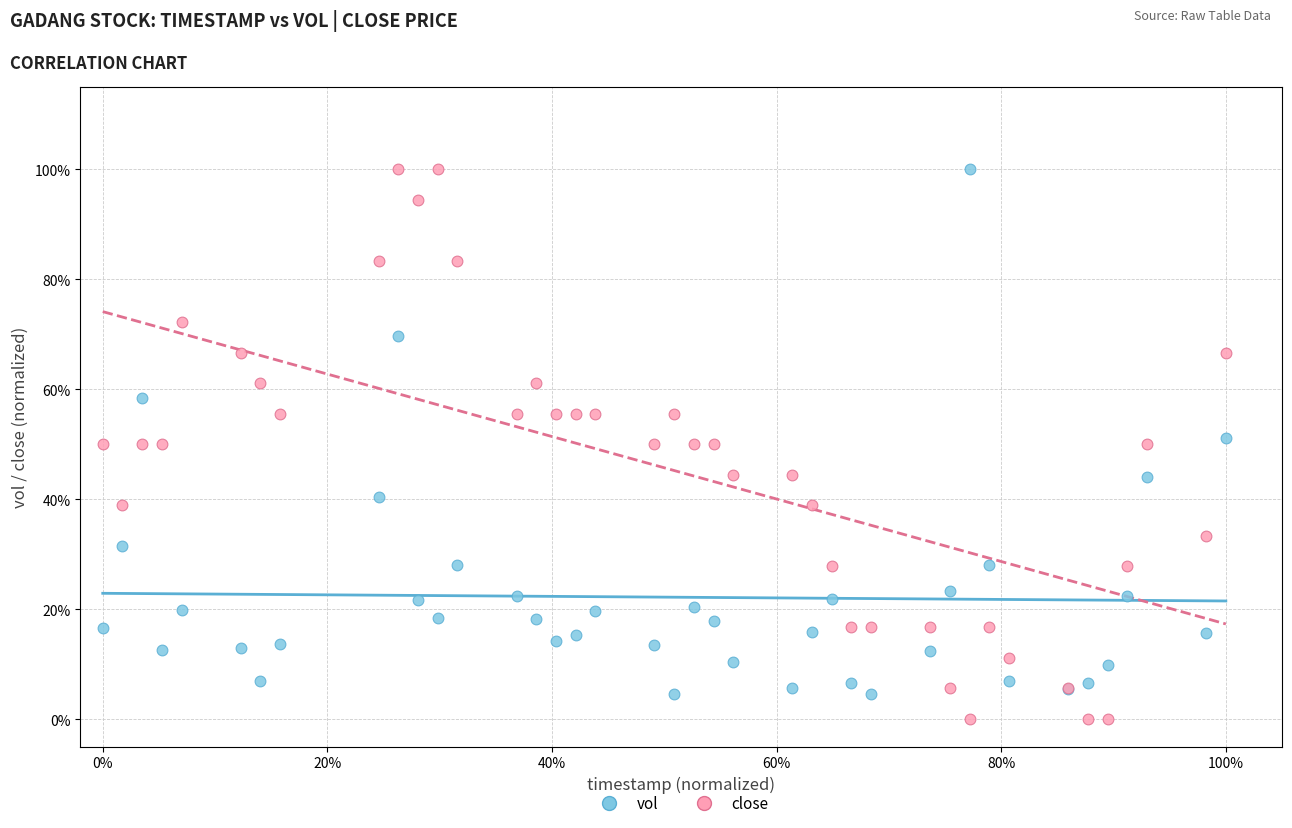

Which series contains the lowest Y value?

close